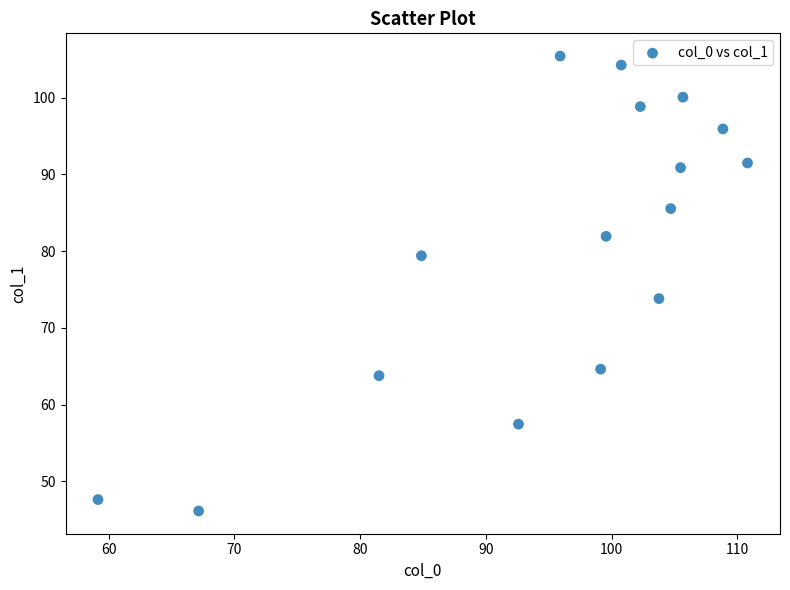

What is the range of Y values (max minus min)?

59.3